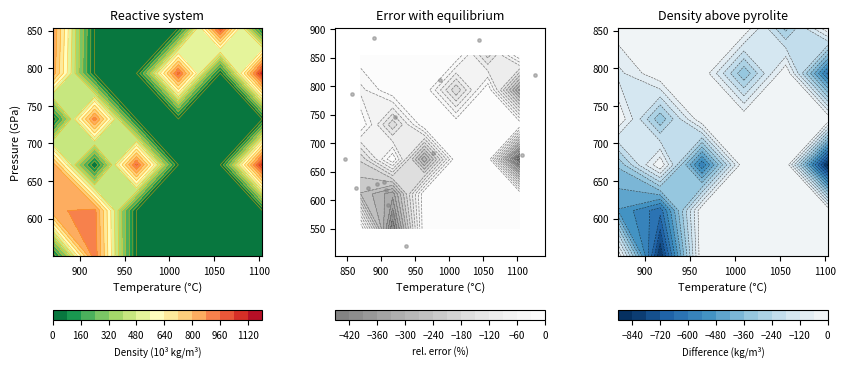

What is the greatest value displayed?

884.2